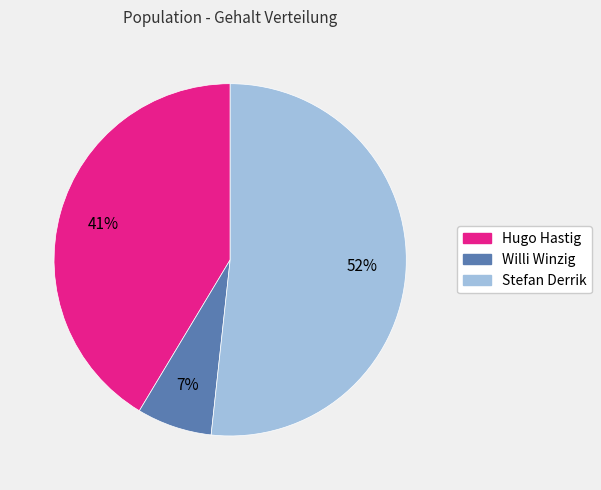

To the nearest percent, what is the difference between the Willi Winzig and Stefan Derrik slice percentages?

45%